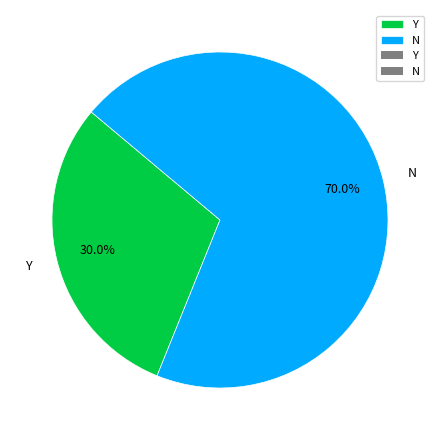

Does Y represent more than half of the total?

No